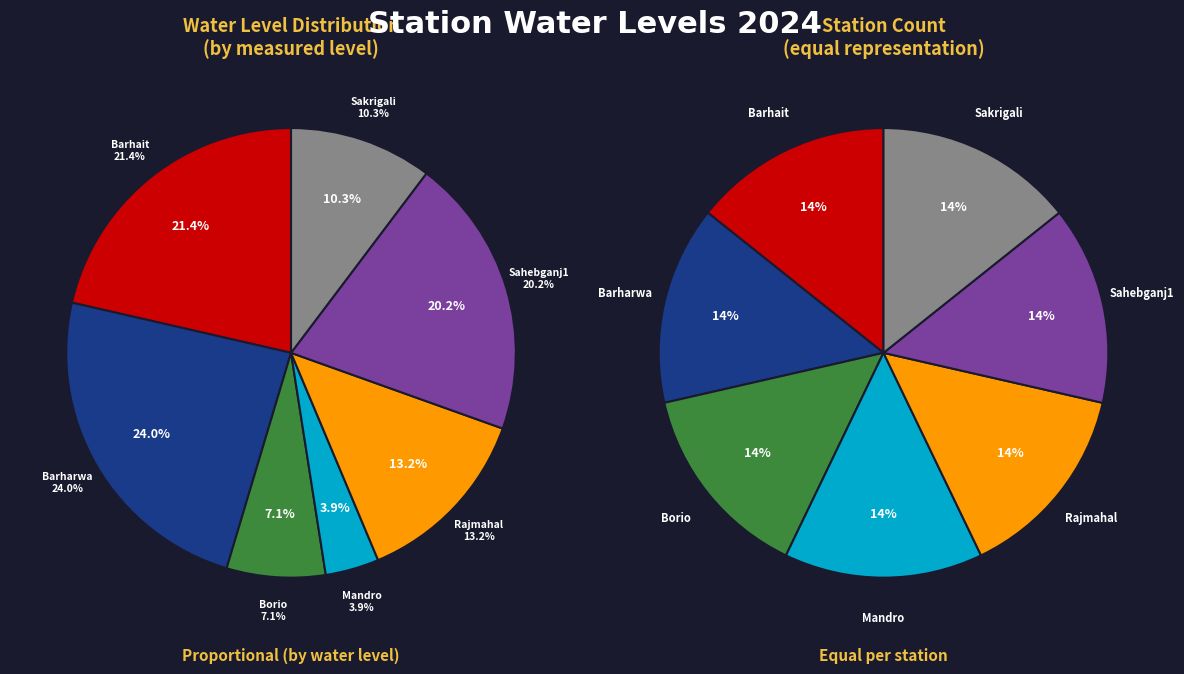

What portion of the pie excludes Barhait?

78.6%